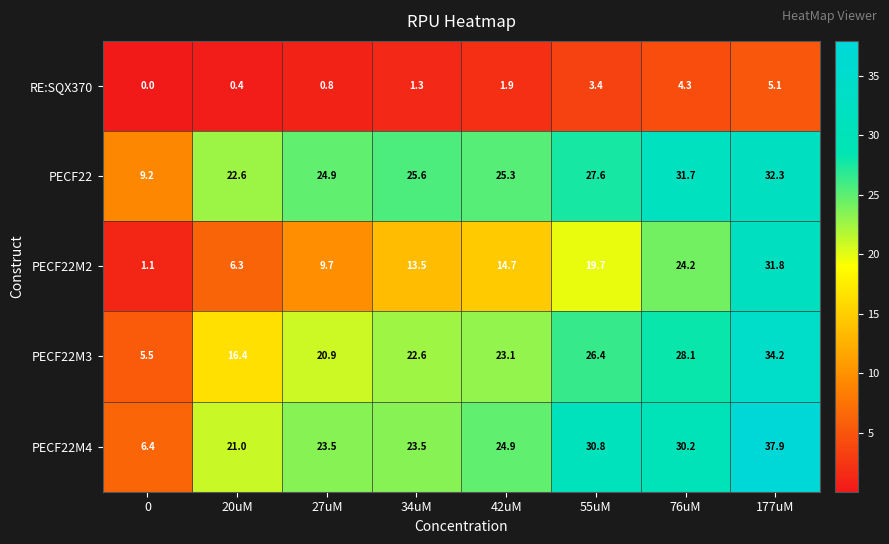

What is the difference between the highest and lowest values at 76uM?

27.4